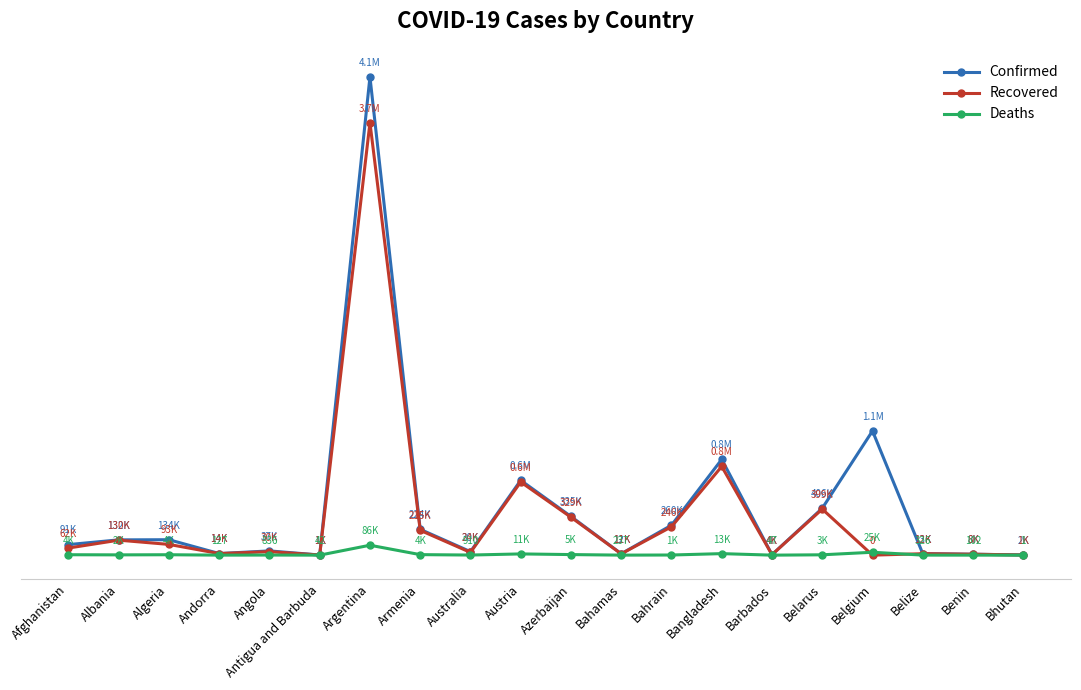

What position from the right is Bhutan?

1